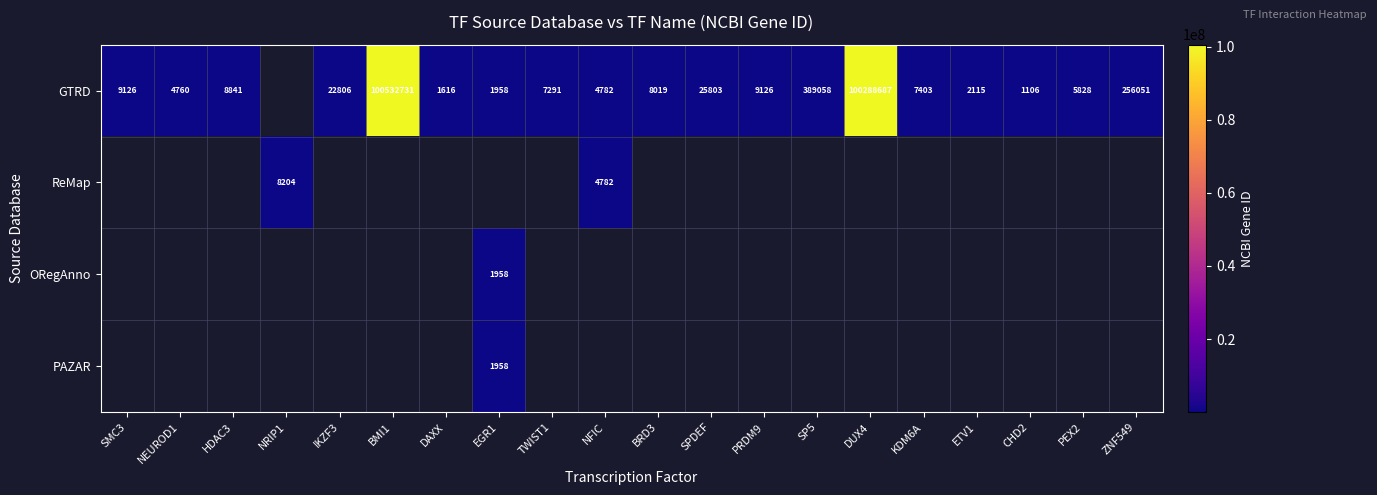

How many distinct data groups are displayed?

4